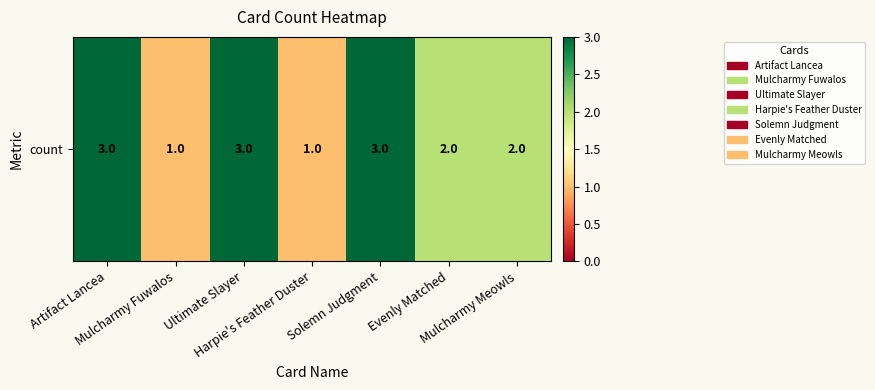

At which category does the chart reach its minimum across all series?

Mulcharmy Fuwalos